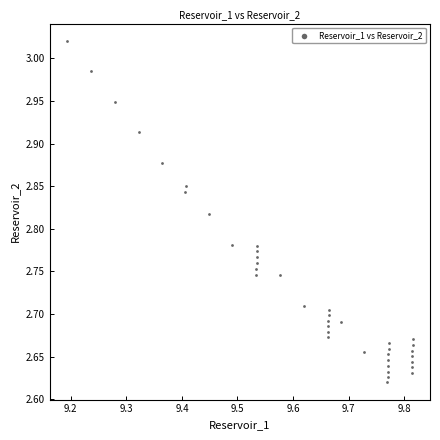

What is the range of Y values (max minus min)?

0.4